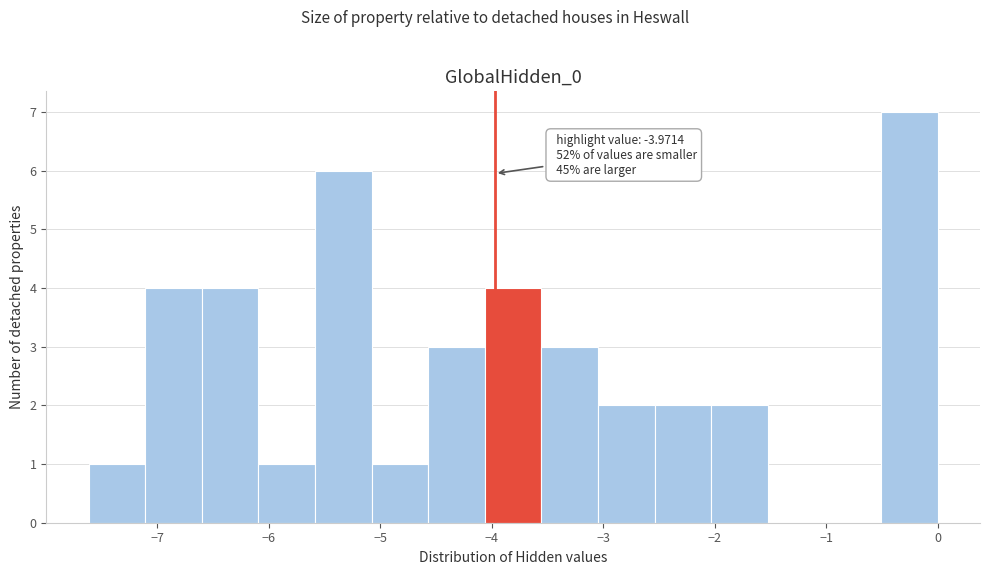

Which range on the x-axis has the tallest bar?

-0.5 to 0.0